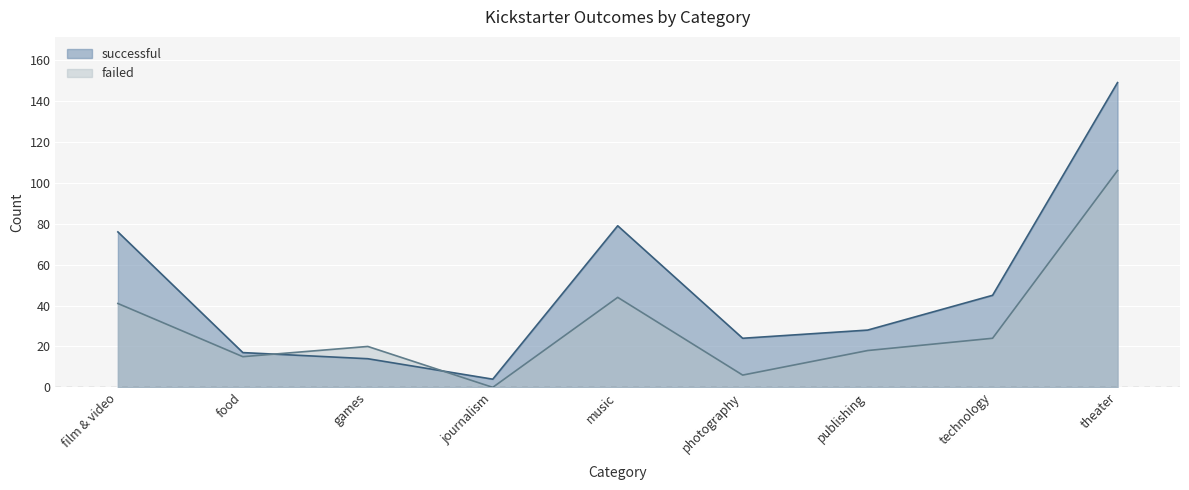

Count the number of data series in this chart.

2